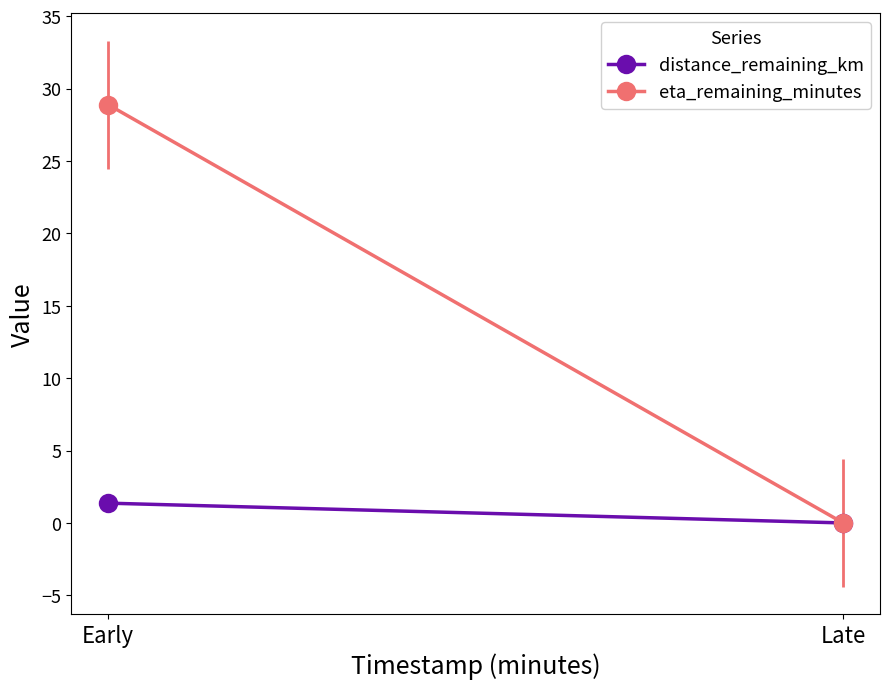

What is the average value of the distance_remaining_km series?

0.7